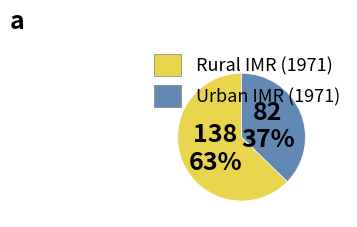

To the nearest percent, what is the combined percentage of Urban IMR (1971) and Rural IMR (1971)?

100%